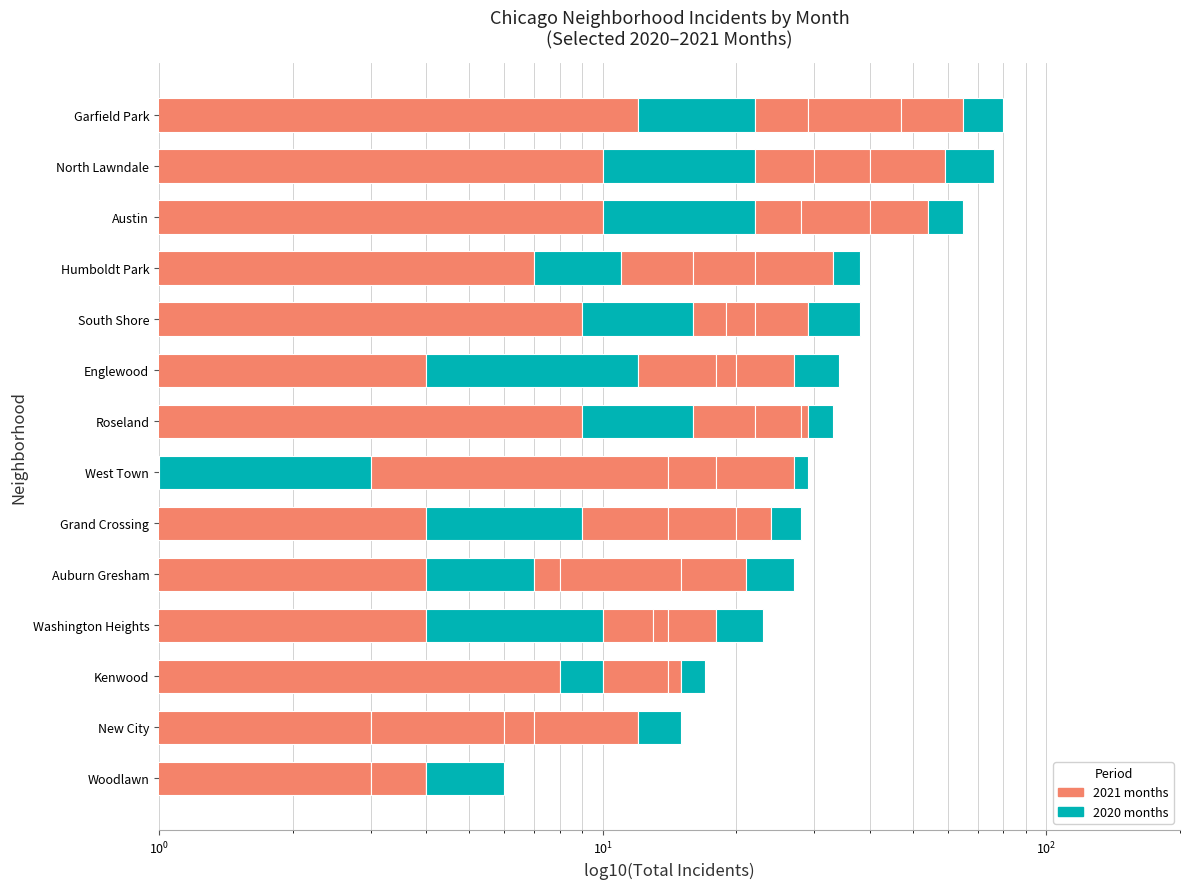

The September 2021 series shows 5 at Auburn Gresham. True or false?

False